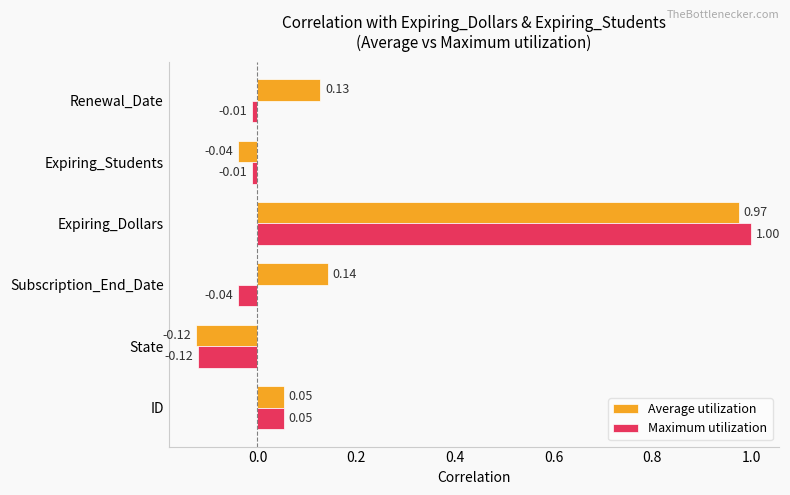

Where is Average utilization nearest to the value 0?

Expiring_Students